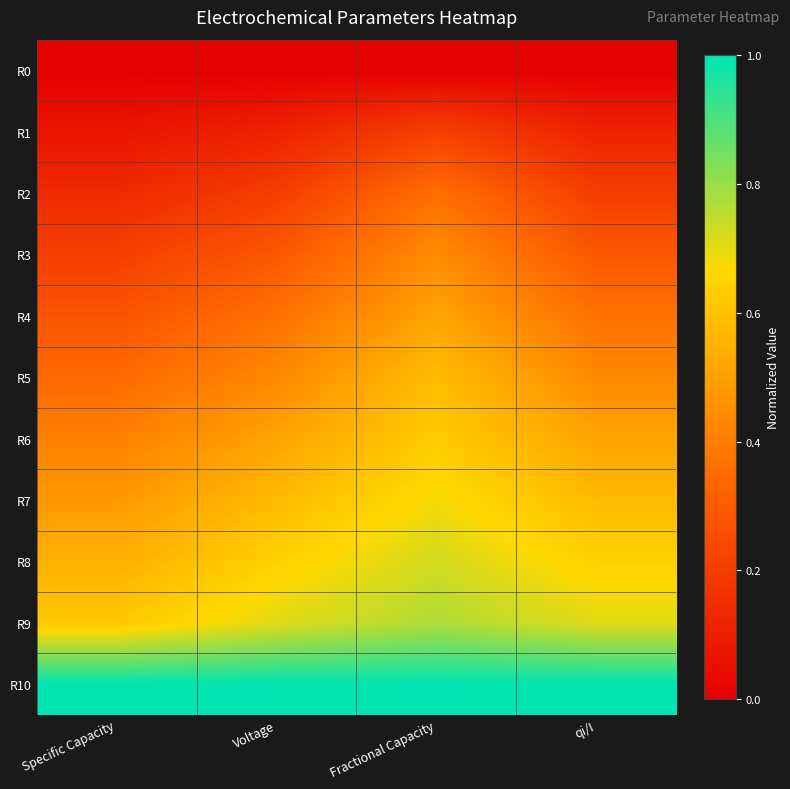

Which category has the highest value across all series?

Specific Capacity